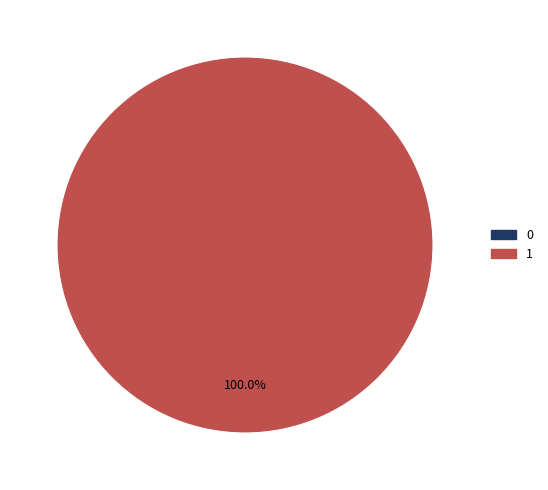

To the nearest percent, what is the difference between the largest and smallest slice percentages?

100%